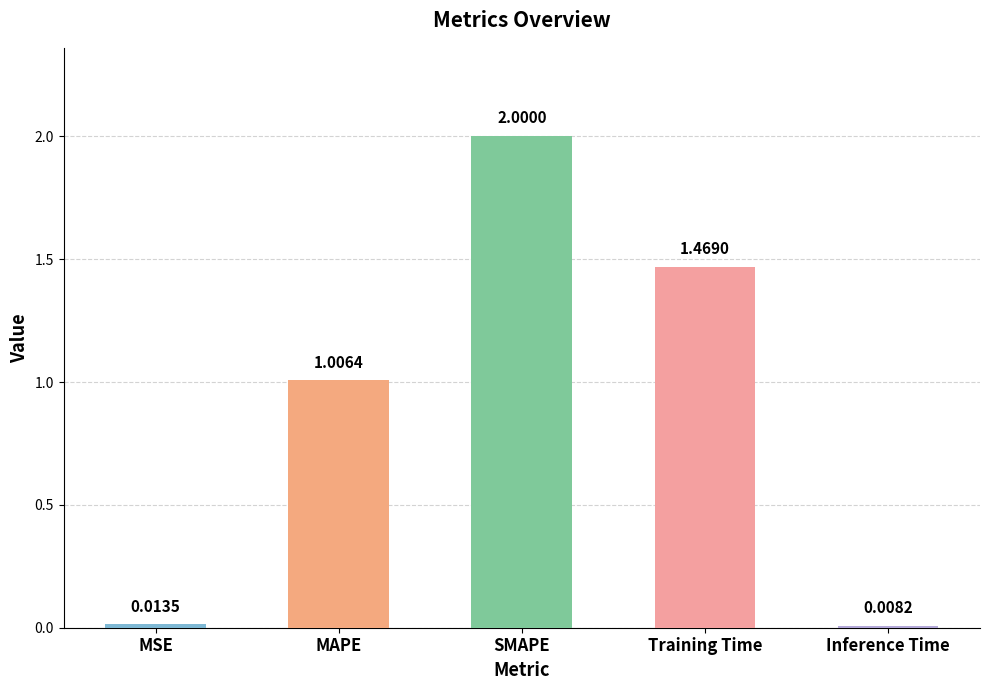

Where is the data nearest to the value 1?

MAPE